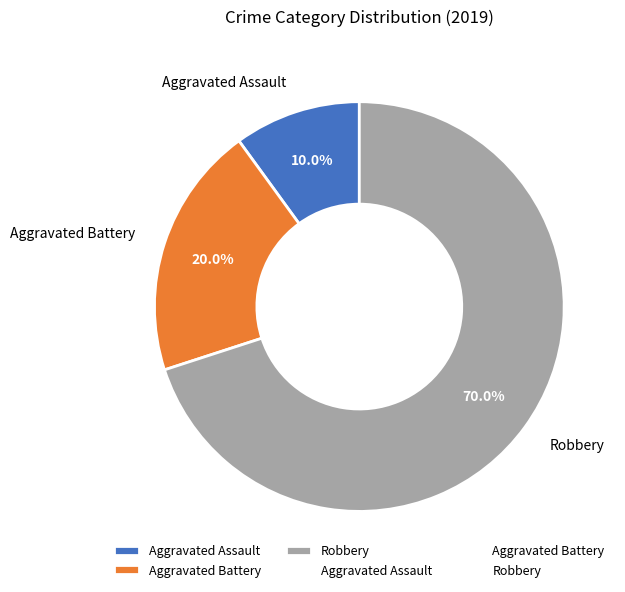

True or false: Robbery accounts for 70% of the total.

True